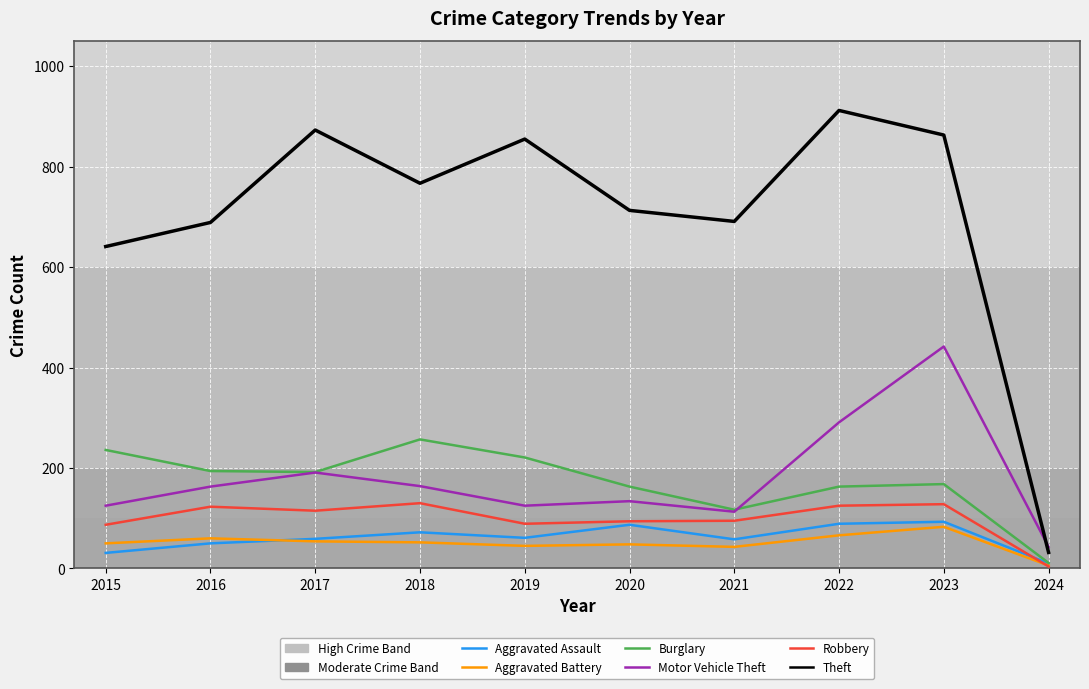

At which label is Theft closest to 472?

2015